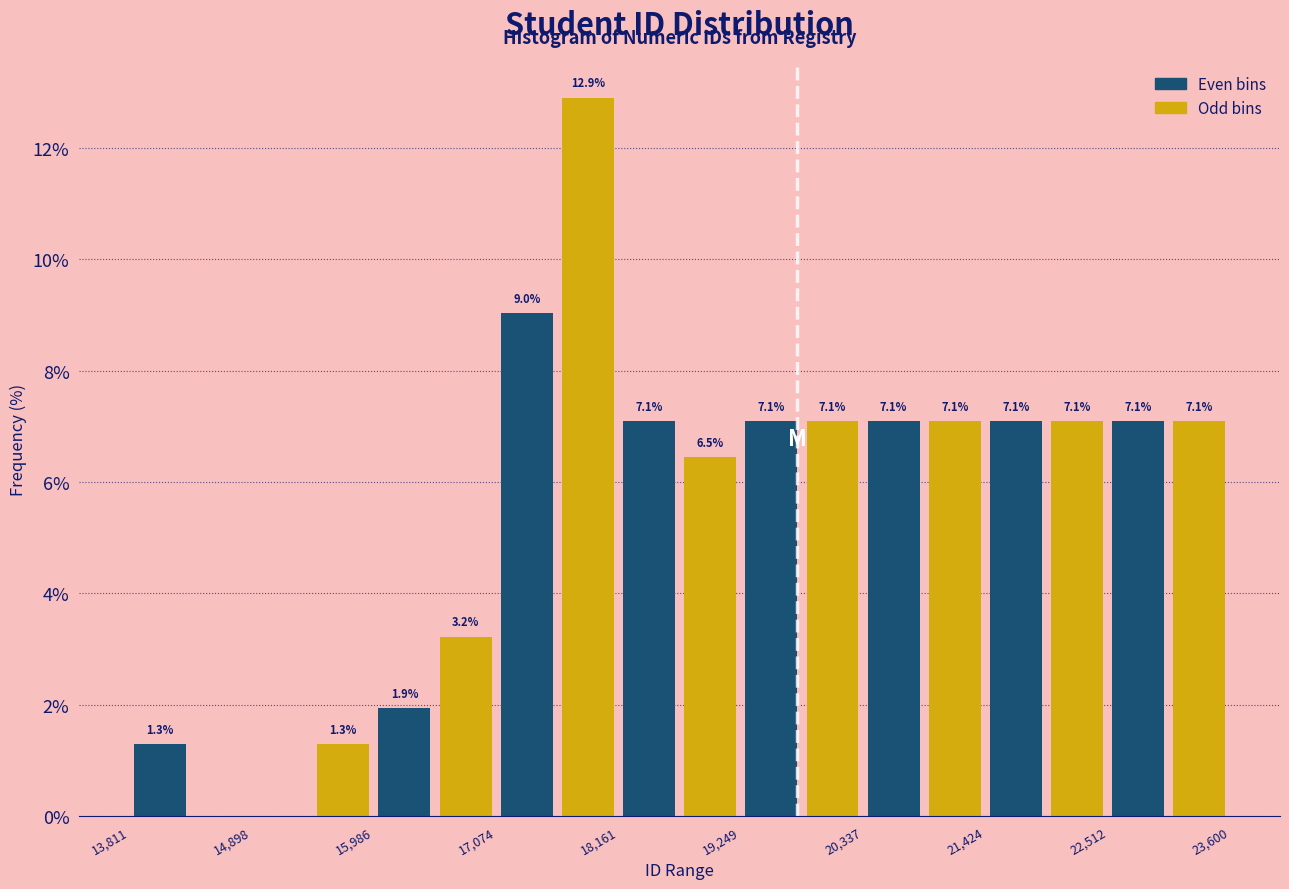

Around what value on the x-axis is the tallest bar? Give the approximate position of its centre, as read against the axis.

17800